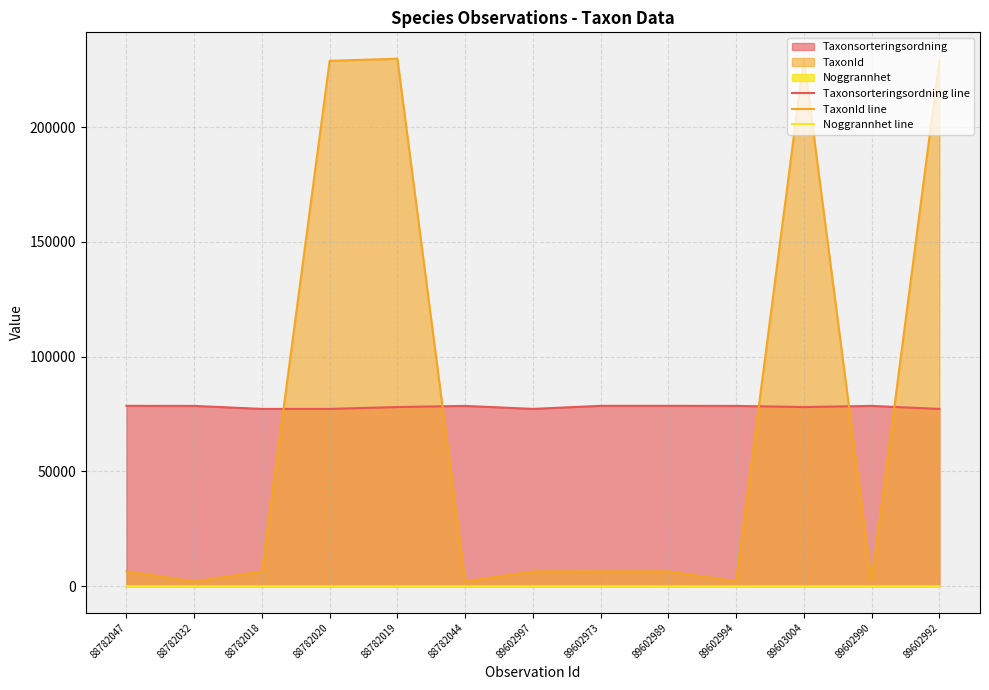

List the series in order of their peak value, lowest first.

Noggrannhet line, Taxonsorteringsordning line, TaxonId line